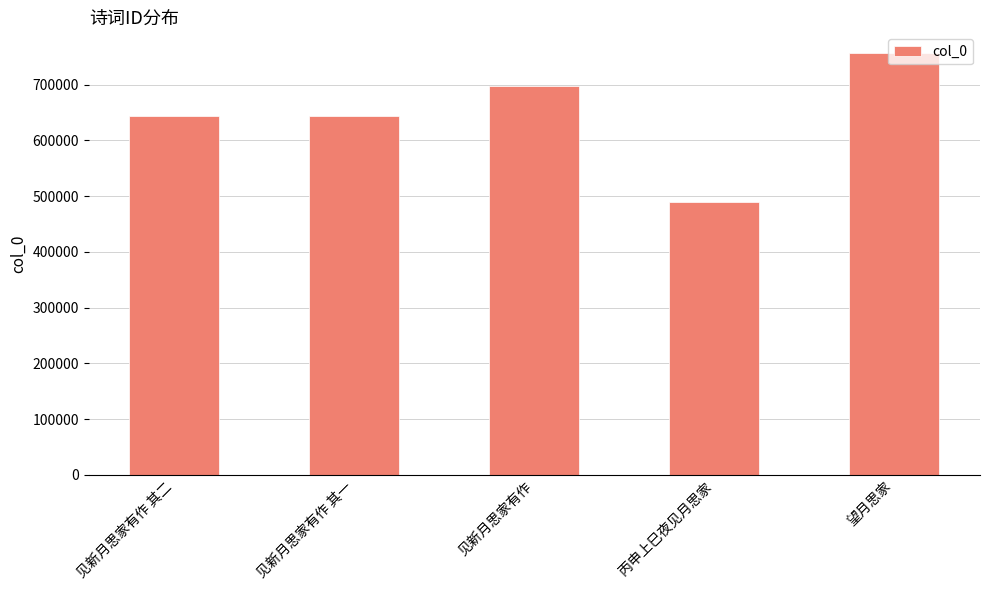

What is the change in value from 见新月思家有作 其二 to 丙申上巳夜见月思家?

-153484